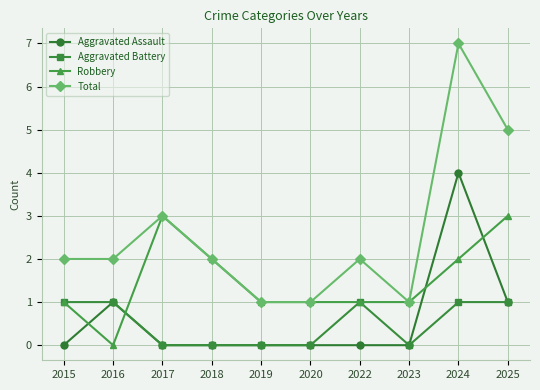

Where do Robbery and Aggravated Assault first cross each other?

2015 and 2016